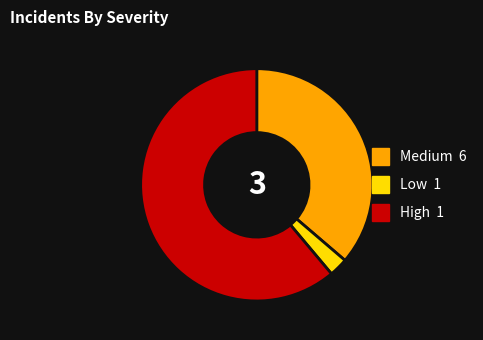

Is there any slice that represents more than half of the pie?

Yes